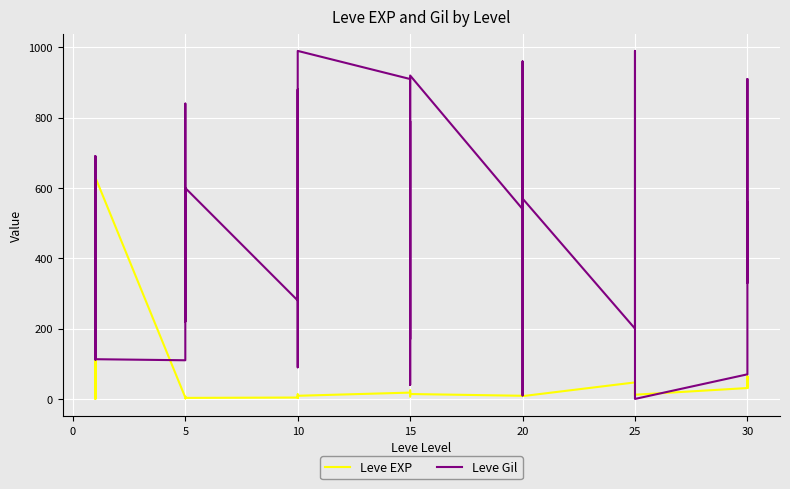

Which series has the widest spread of values?

Leve Gil